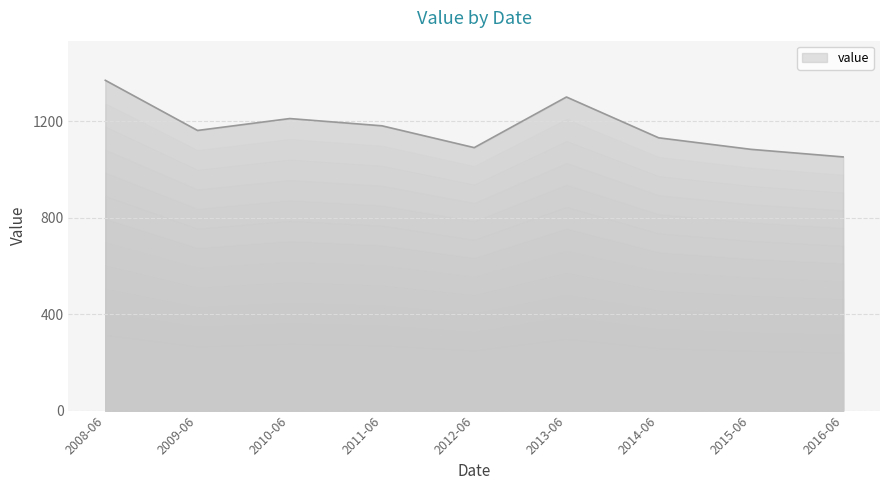

How many lines are shown in the chart?

1